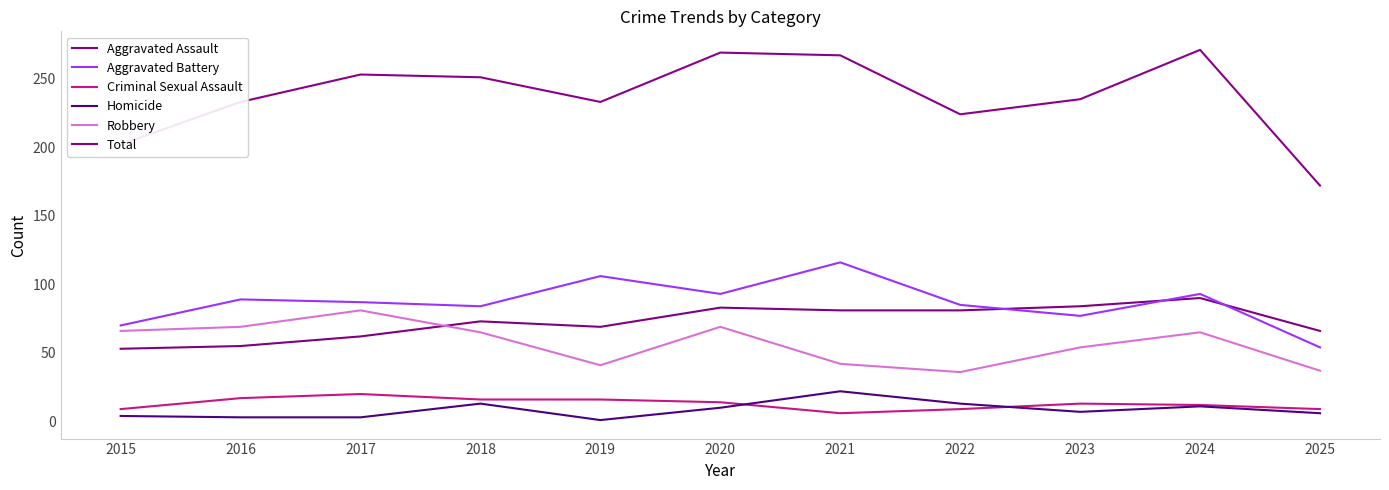

How many interior local valleys does the Aggravated Assault series have?

1